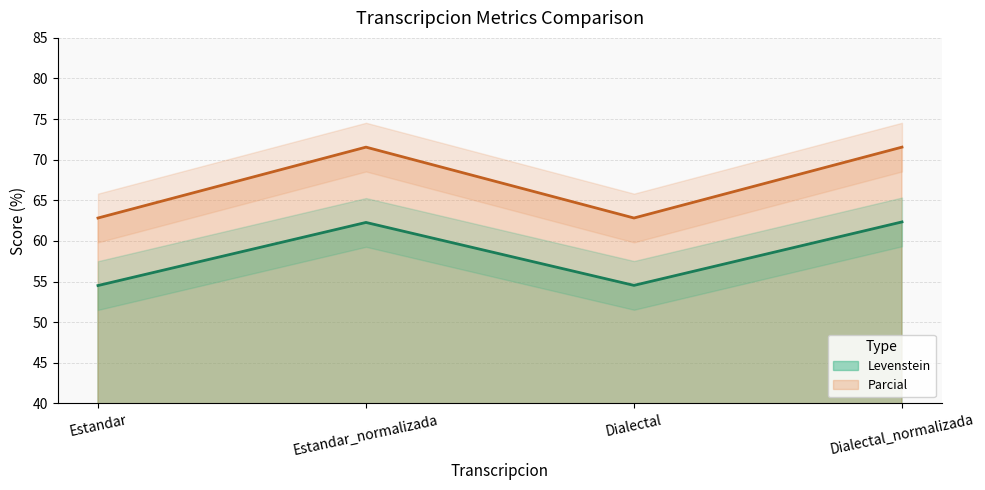

Reading left to right, what are all the values shown in this chart?

Levenstein: 54.5	62.3	54.5	62.3
Parcial: 62.8	71.5	62.8	71.5